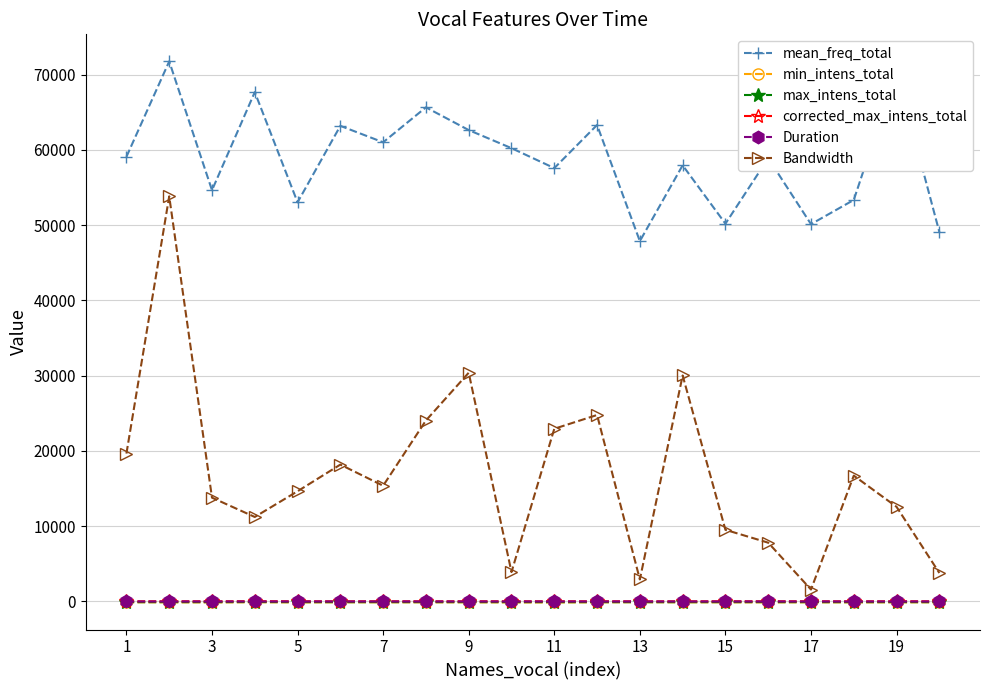

Which series has the widest spread of values?

Bandwidth